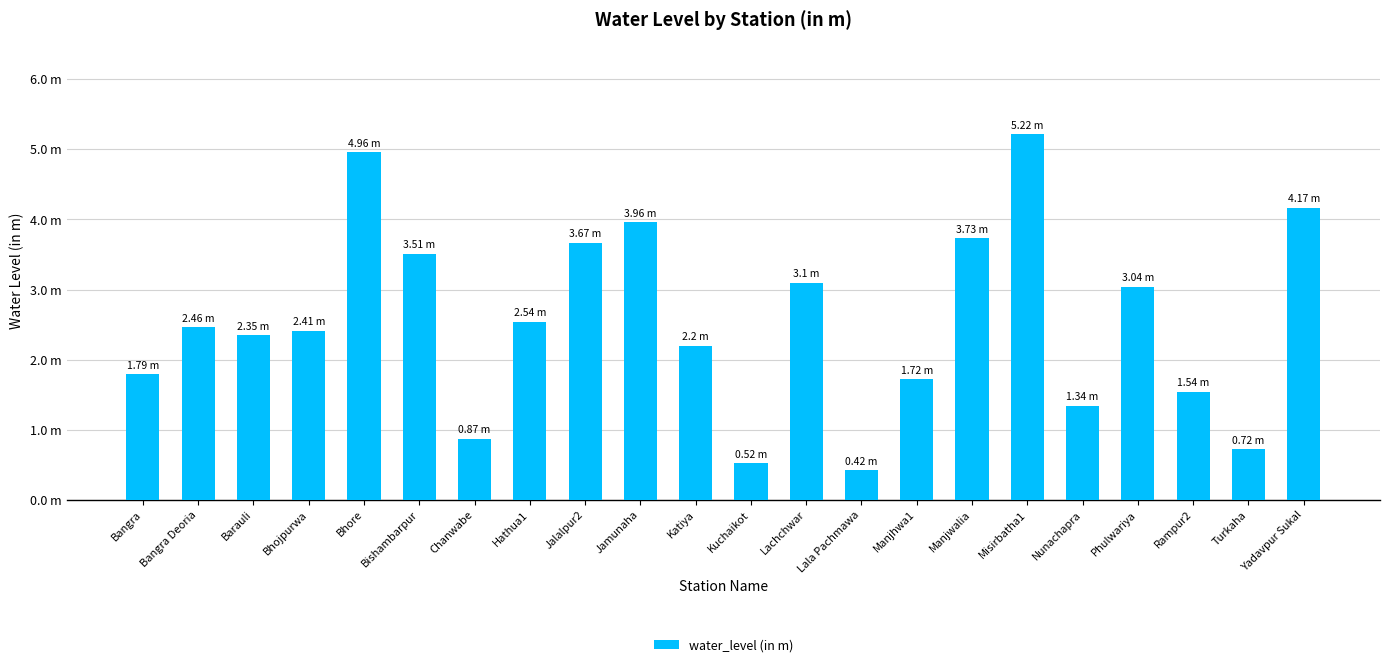

List the labels in order of value, largest first.

Misirbatha1, Bhore, Yadavpur Sukal, Jamunaha, Manjwalia, Jalalpur2, Bishambarpur, Lachchwar, Phulwariya, Hathua1, Bangra Deoria, Bhojpurwa, Barauli, Katiya, Bangra, Manjhwa1, Rampur2, Nunachapra, Chanwabe, Turkaha, Kuchaikot, Lala Pachmawa